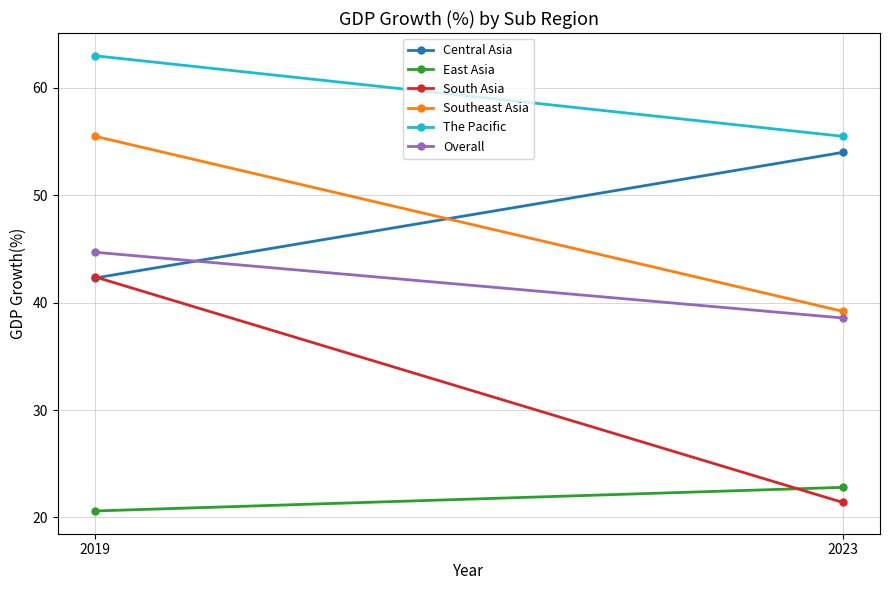

What value does the East Asia series have at 2023?

22.8